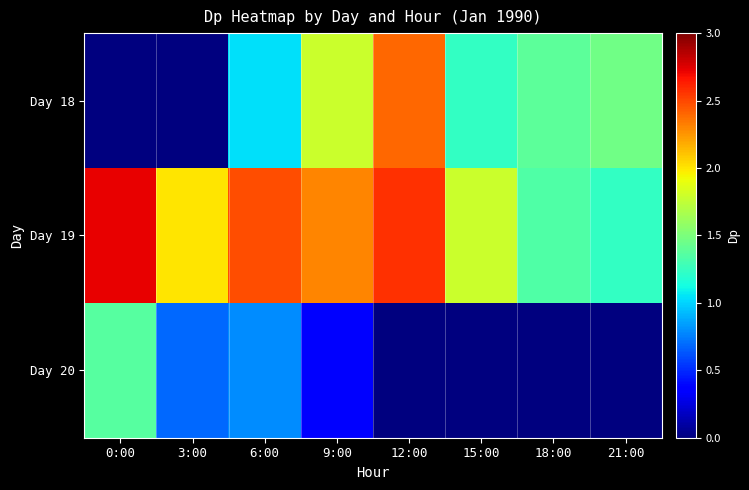

Reading left to right, extract all data points from this chart.

Day 18: 0:00=0.0	3:00=0.0	6:00=1.0	9:00=1.8	12:00=2.4	15:00=1.2	18:00=1.4	21:00=1.5
Day 19: 0:00=2.7	3:00=2.0	6:00=2.5	9:00=2.3	12:00=2.6	15:00=1.8	18:00=1.3	21:00=1.2
Day 20: 0:00=1.4	3:00=0.7	6:00=0.8	9:00=0.4	12:00=0.0	15:00=0.0	18:00=0.0	21:00=0.0